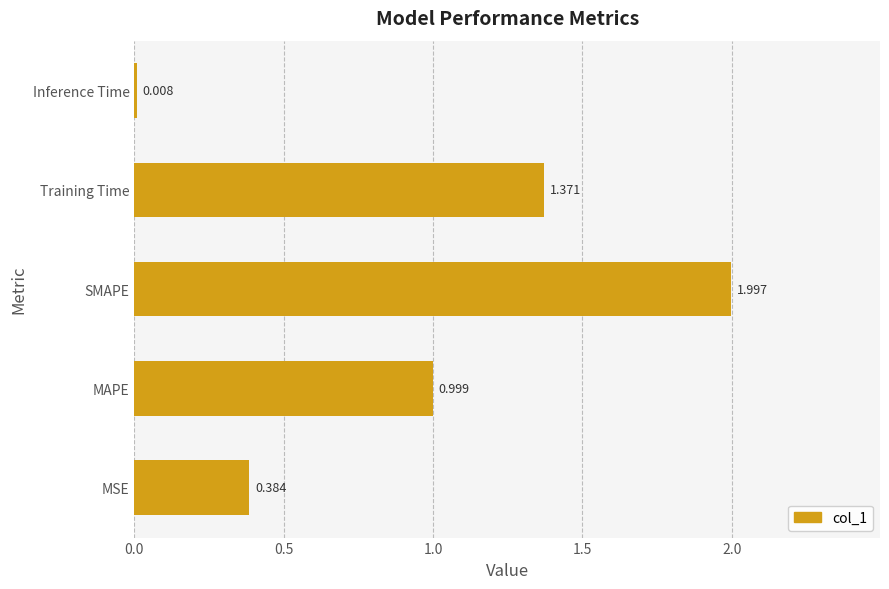

Count the number of data series in this chart.

1